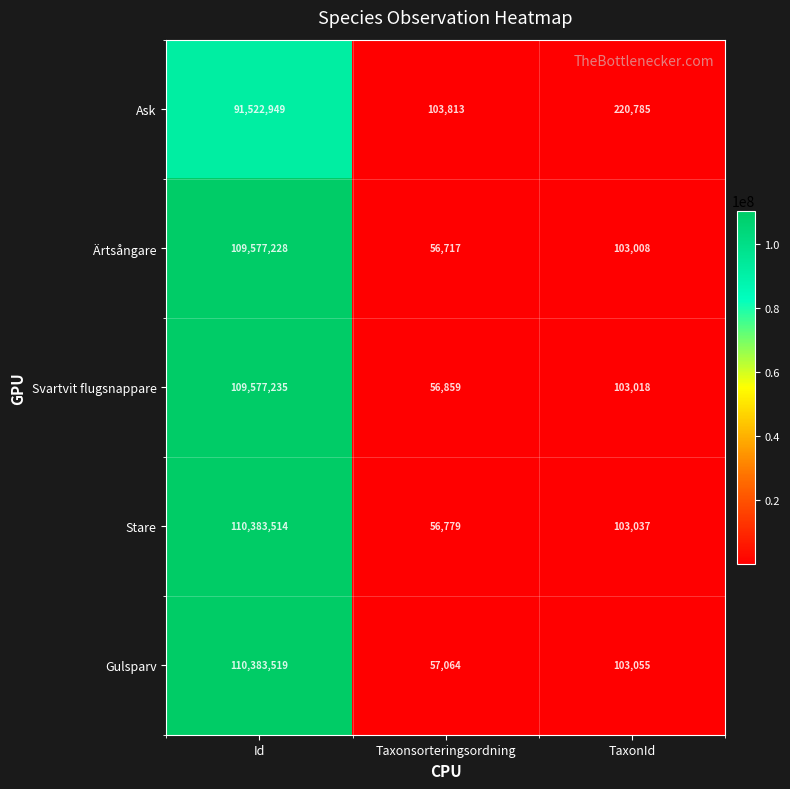

Is the value of Svartvit flugsnappare at Taxonsorteringsordning greater than the value of Stare at Id?

No